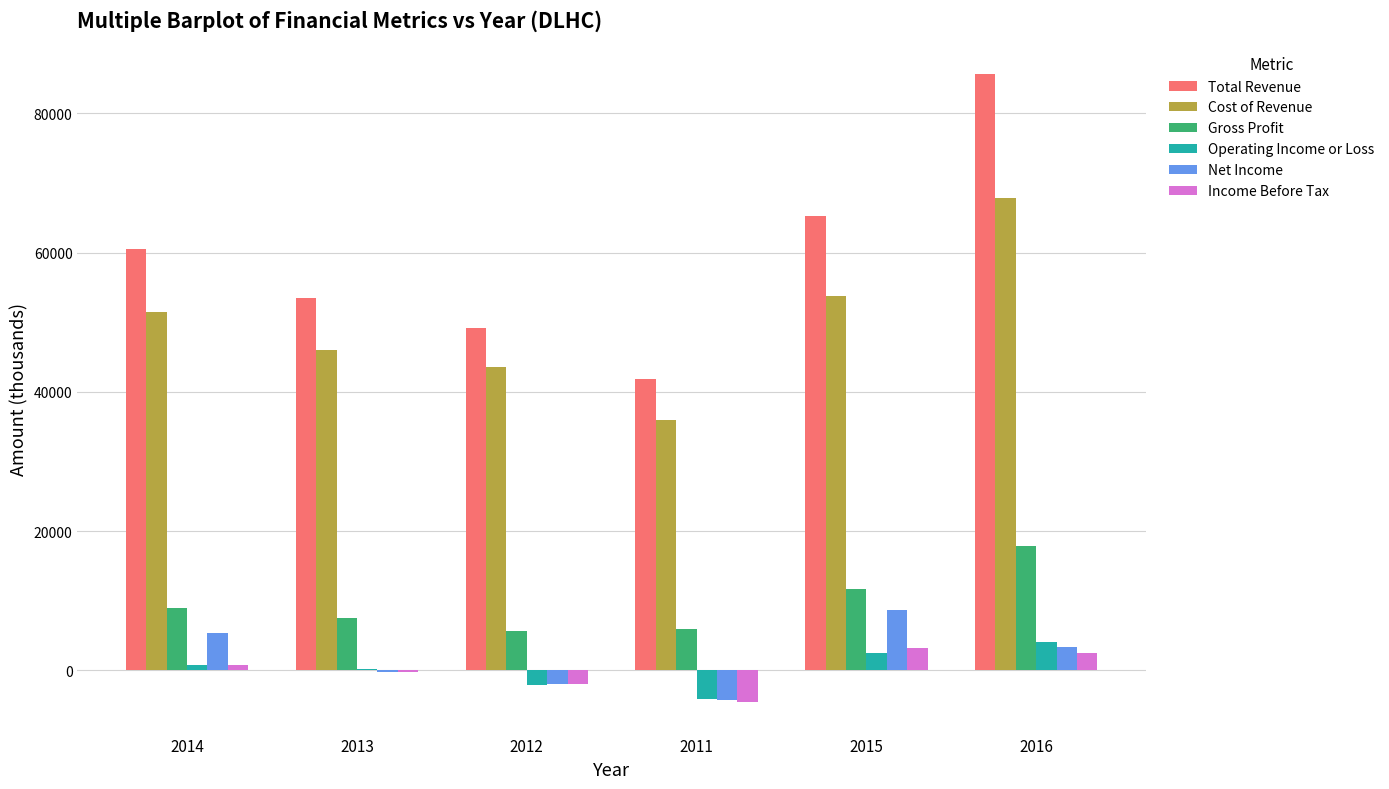

The value of Cost of Revenue at 2012 is 43600. True or false?

True